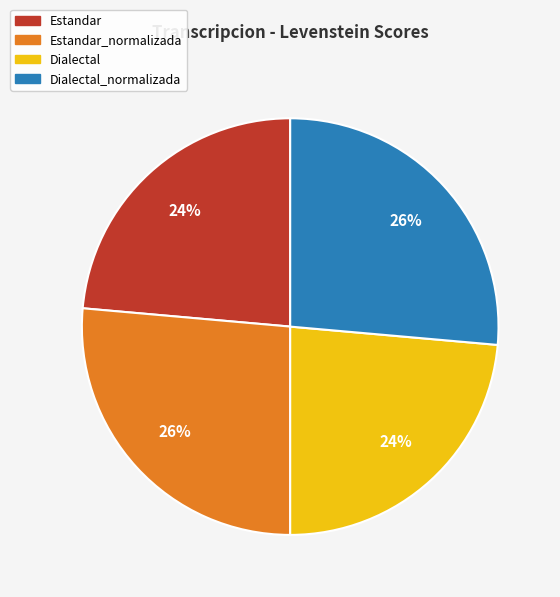

To the nearest percent, what portion does Dialectal_normalizada represent?

26%